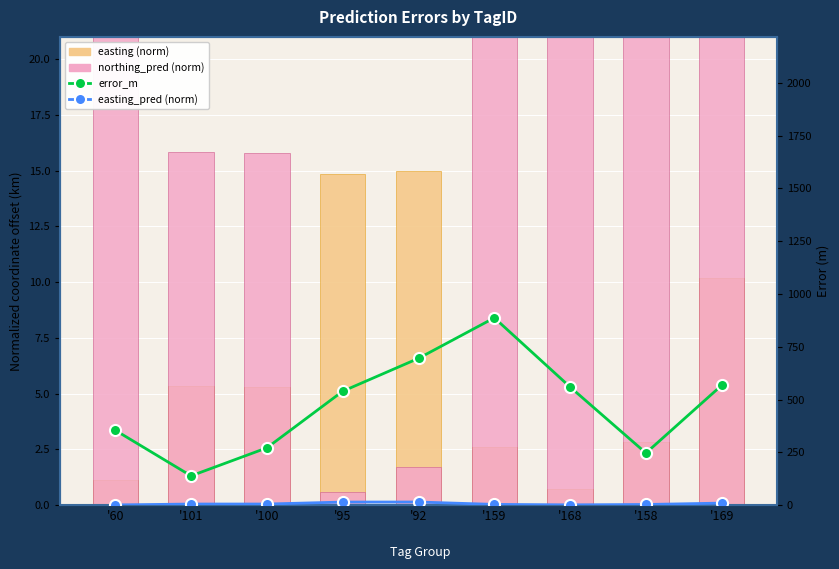

Is it true that error_m equals 342.5 at '95?

False